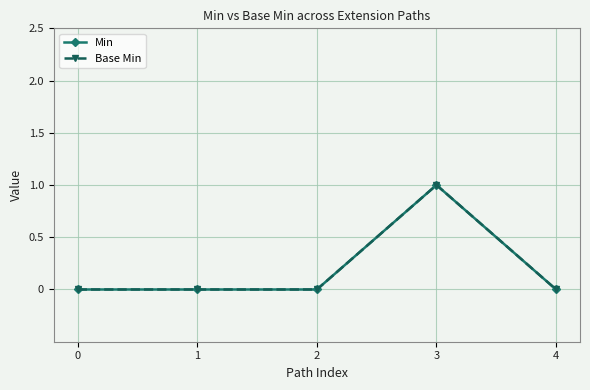

Does the chart have visible grid lines?

Yes